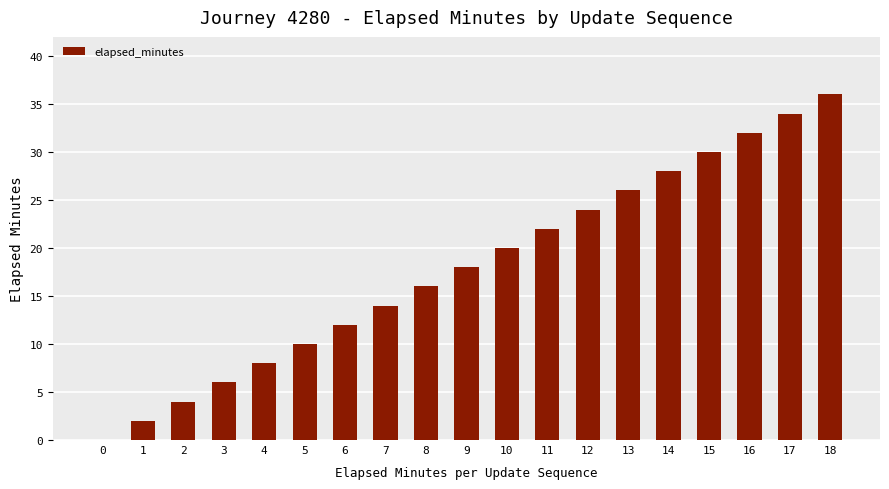

Reading right to left, what are all the values shown in this chart?

18=36	17=34	16=32	15=30	14=28	13=26	12=24	11=22	10=20	9=18	8=16	7=14	6=12	5=10	4=8	3=6	2=4	1=2	0=0